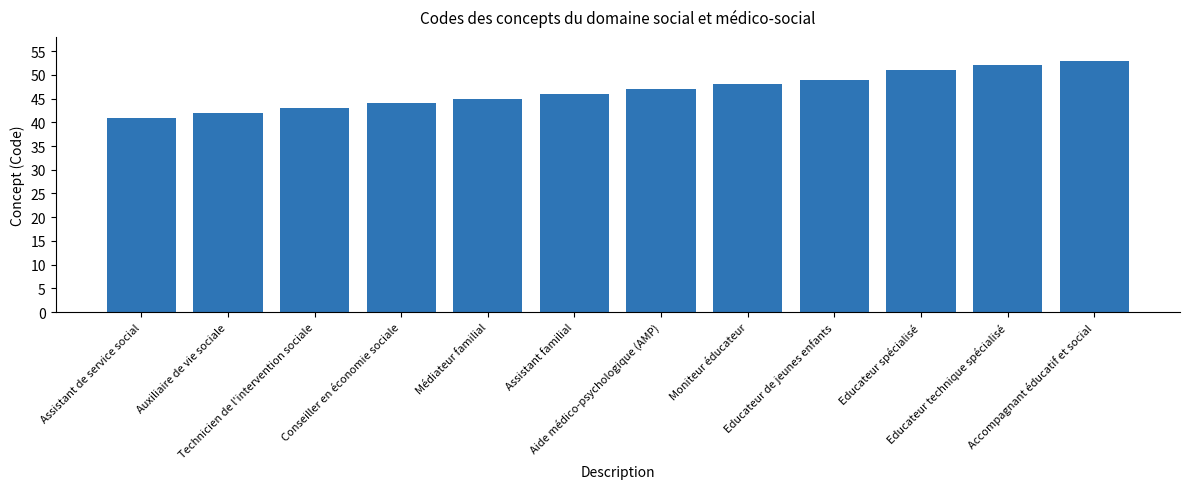

What position from the right is Assistant familial?

7